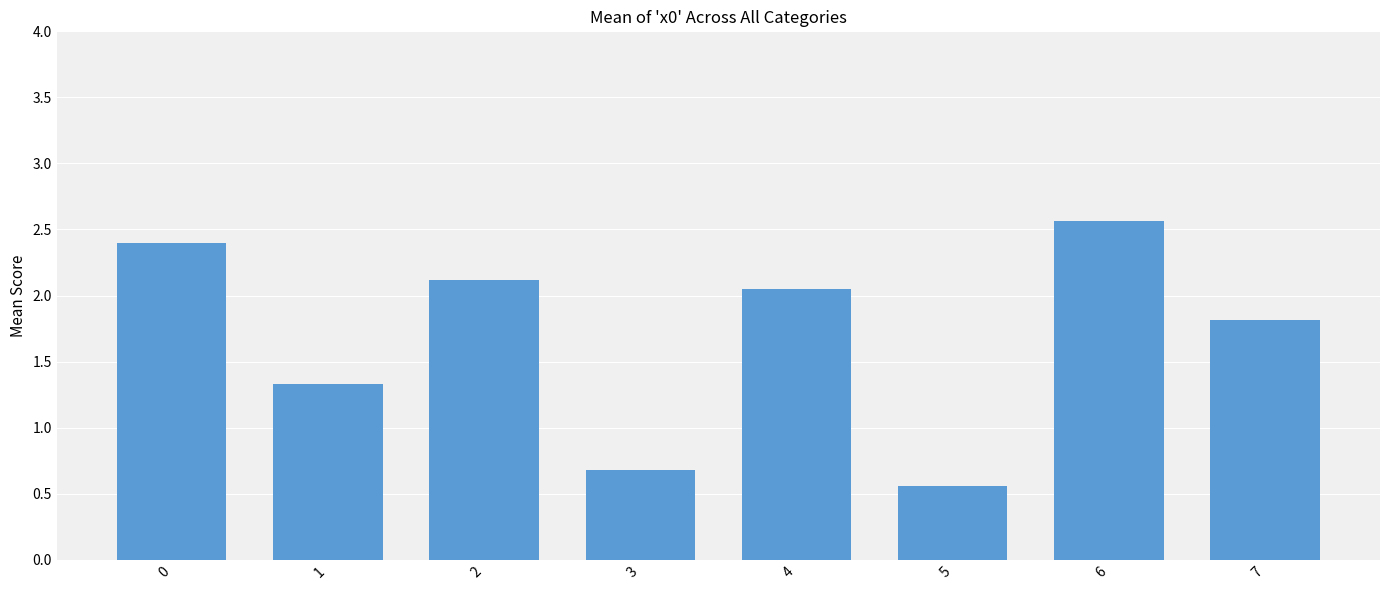

At which category does the chart reach its minimum across all series?

5